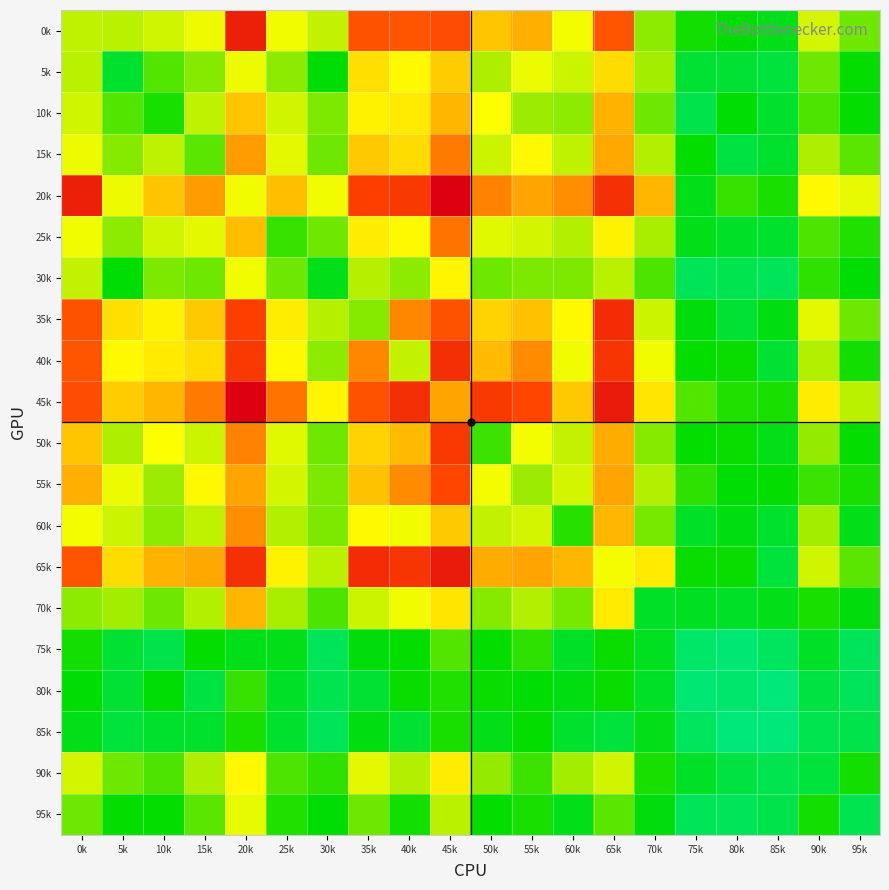

Which series has the widest spread of values?

20k